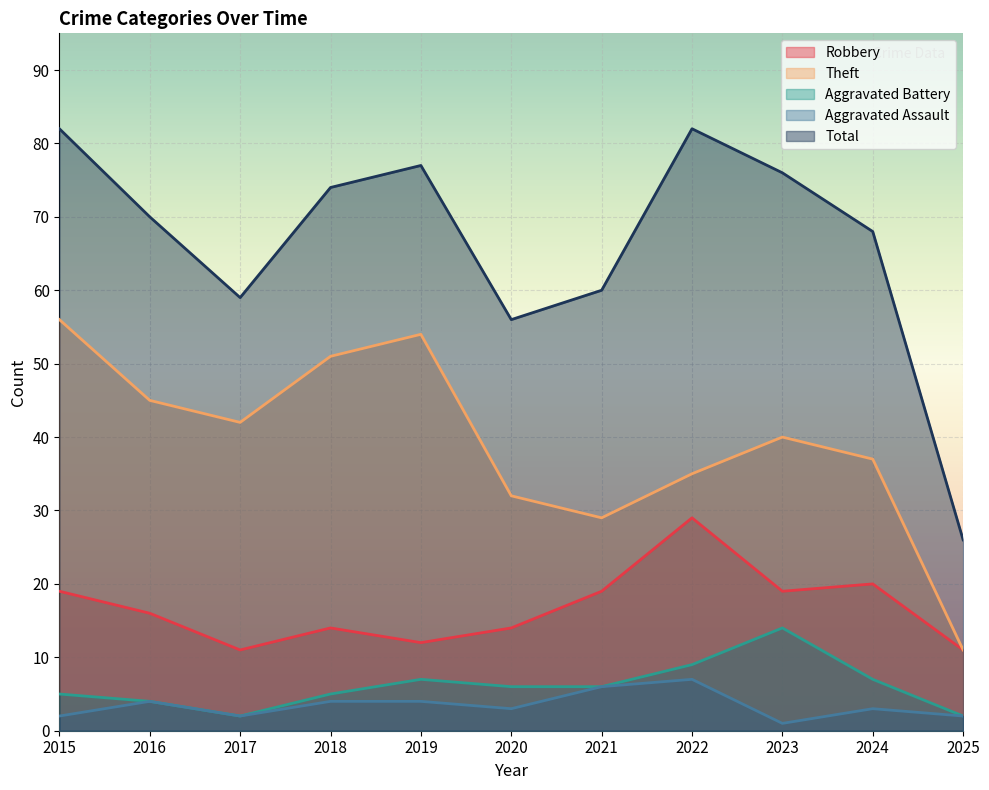

What is the value of the Aggravated Assault point at the 2nd from the left?

4